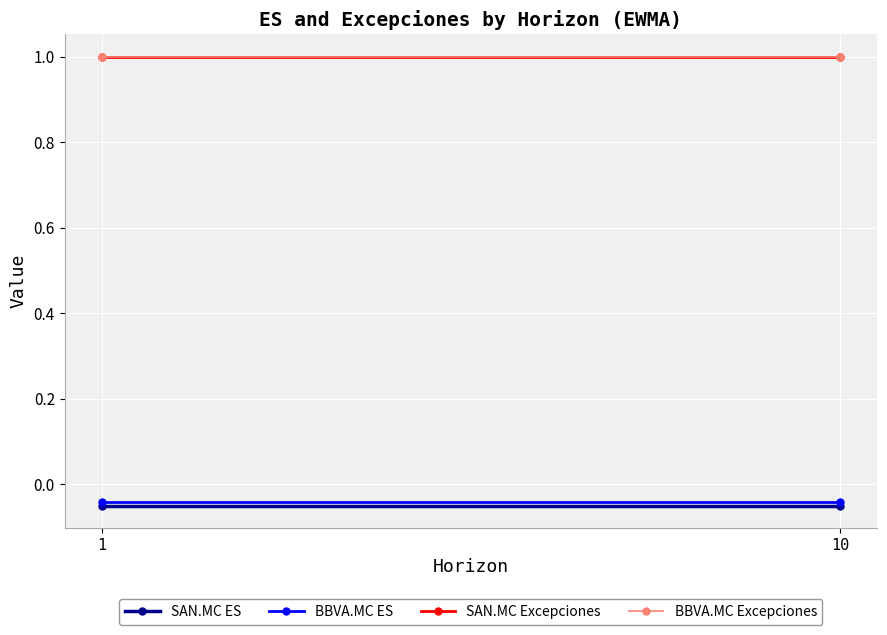

Rank the series by their maximum value, from highest to lowest.

SAN.MC Excepciones, BBVA.MC Excepciones, BBVA.MC ES, SAN.MC ES